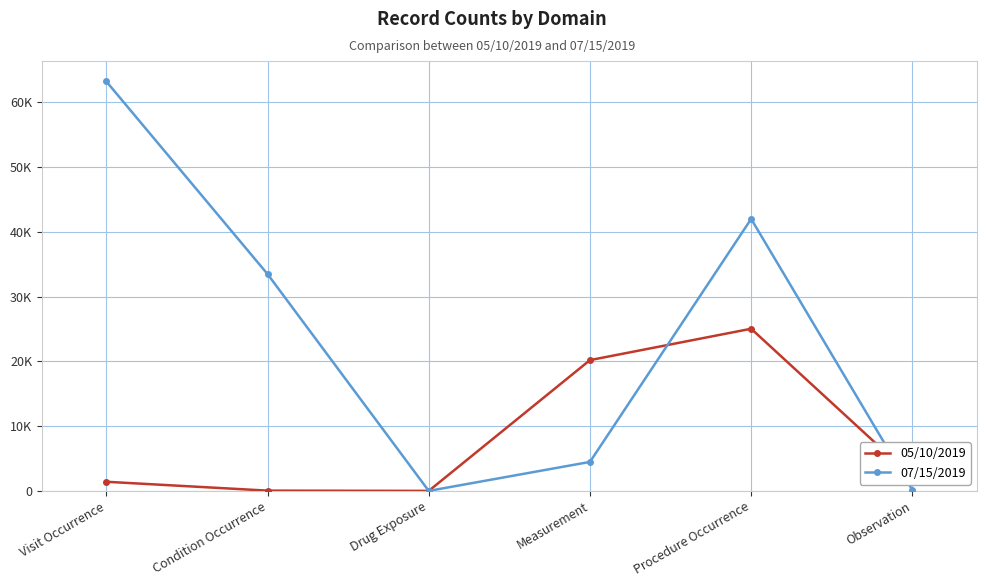

What is the total value across all series at Condition Occurrence?

33518